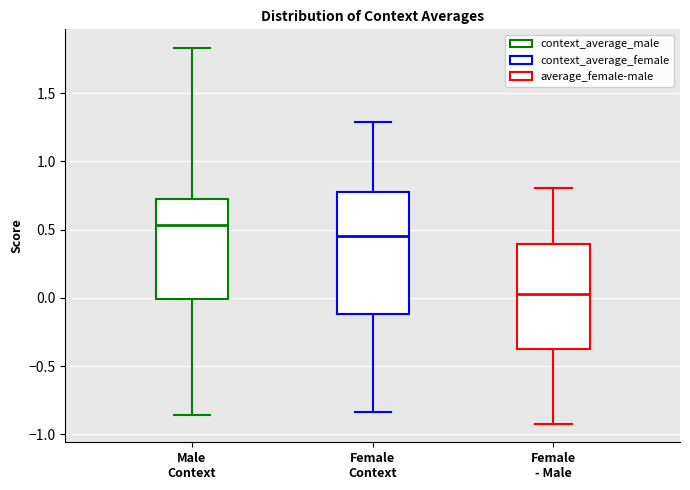

Where is the upper edge of the box for Male Context on the y-axis? The values are not printed on the chart, so give them approximately, as read against the axis.

0.75